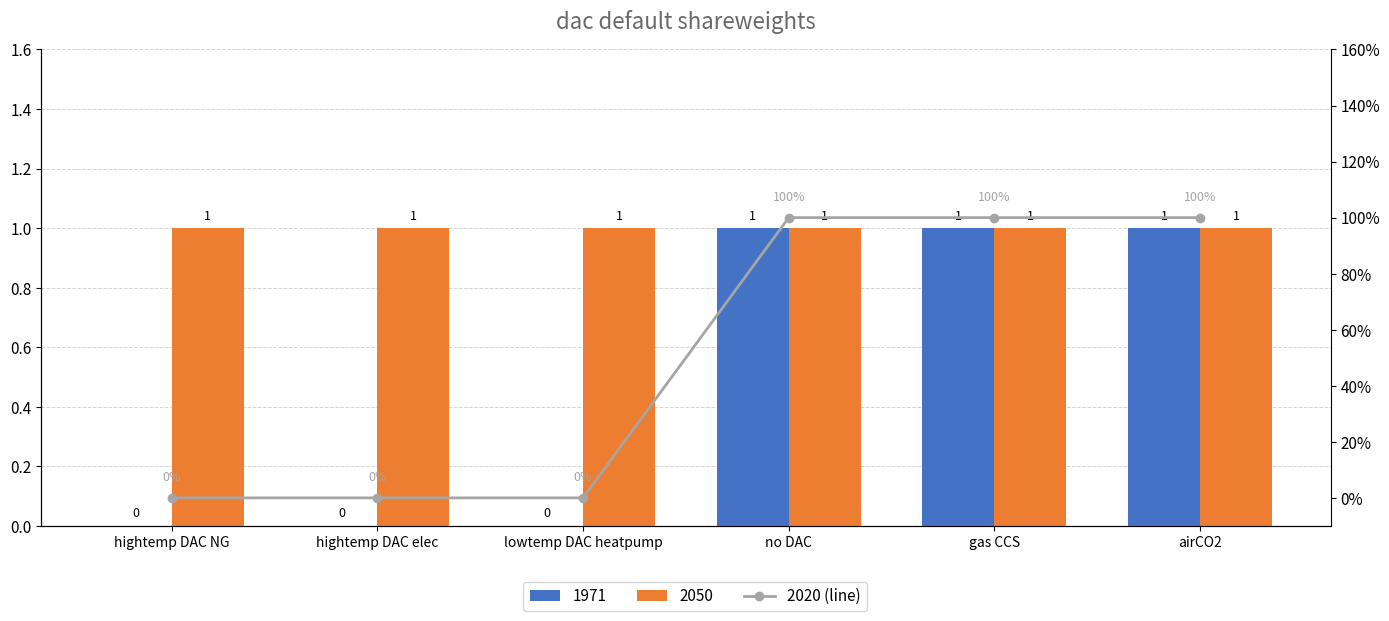

How many values are between 0 and 1?

6